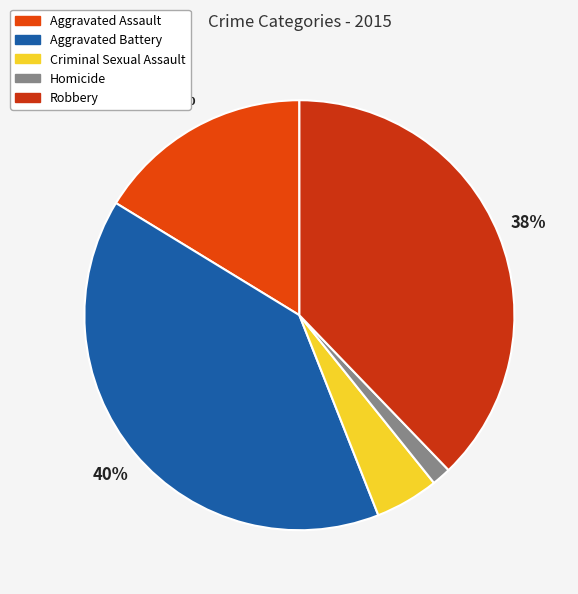

Is there any slice that represents more than half of the pie?

No